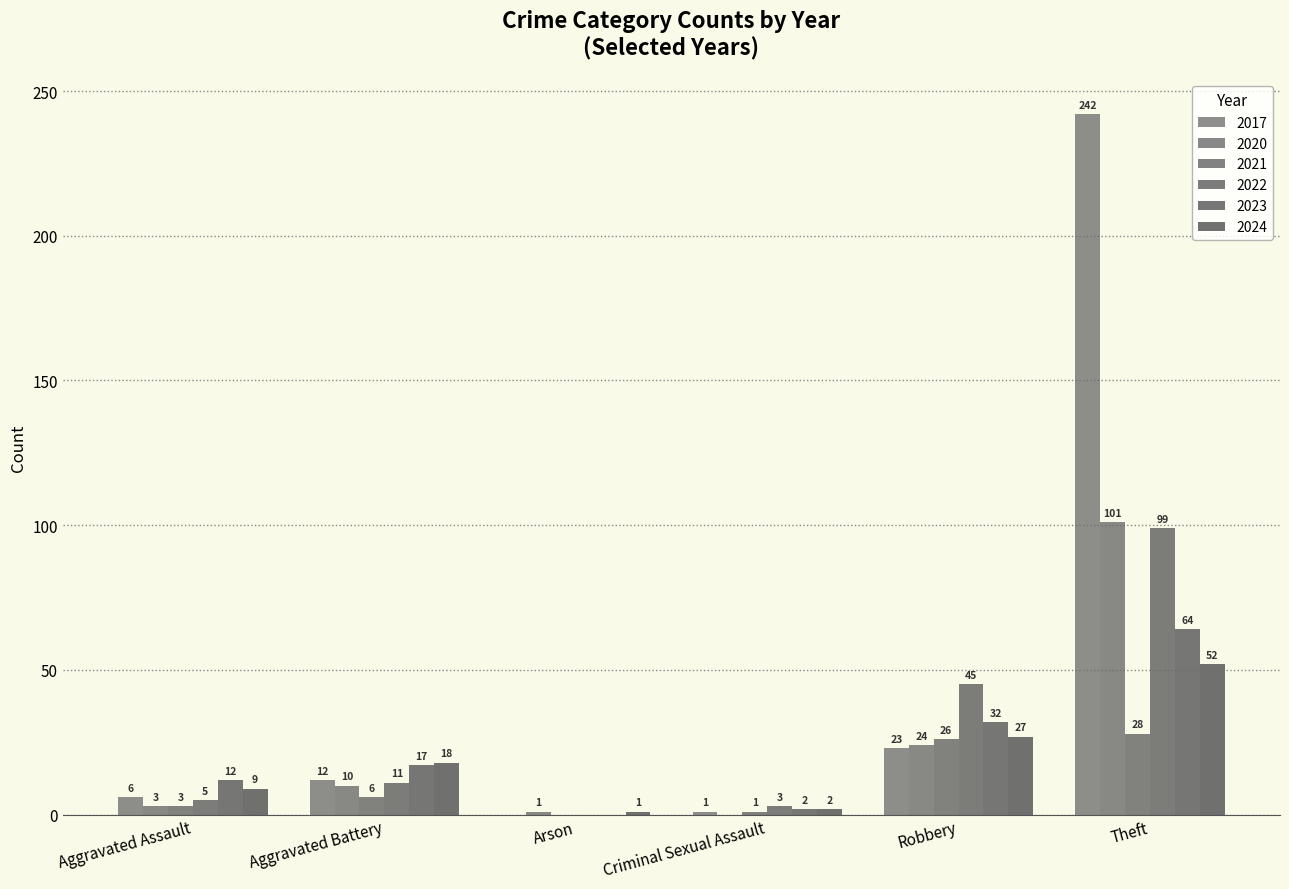

Rank the series at Theft from lowest to highest value.

2021, 2024, 2023, 2022, 2020, 2017